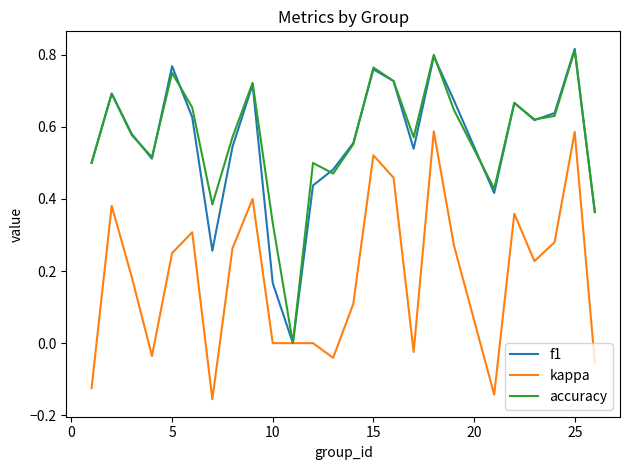

At how many categories does at least one series exceed 0?

24